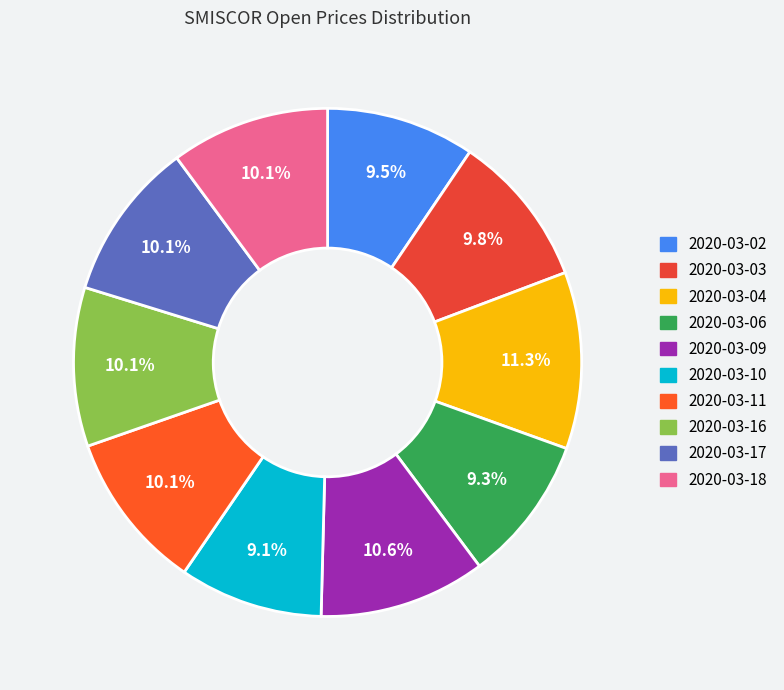

Count the number of slices in the pie.

10